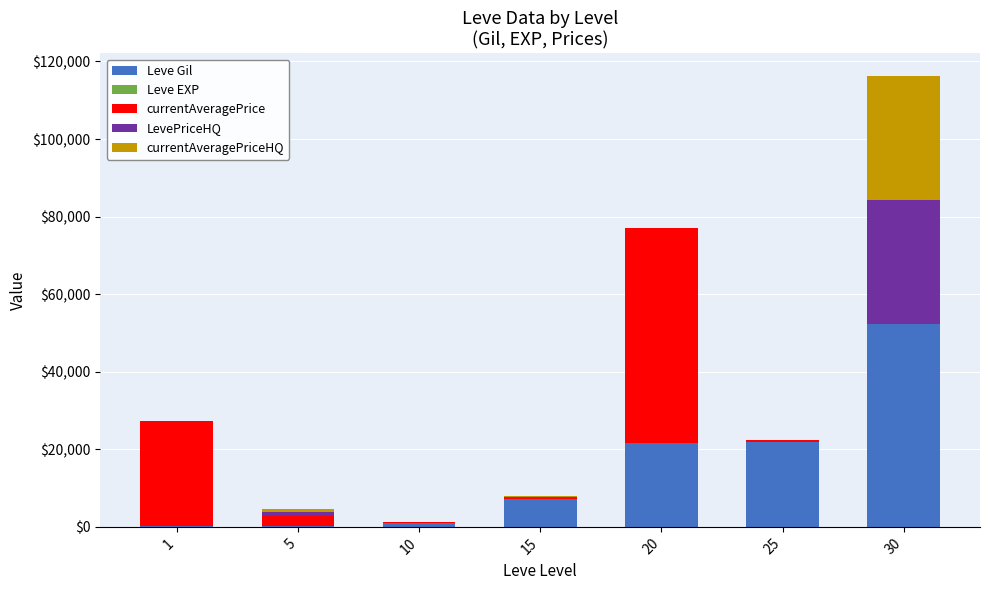

What is the sum of the Leve Gil values at 25 and 1?

22.0